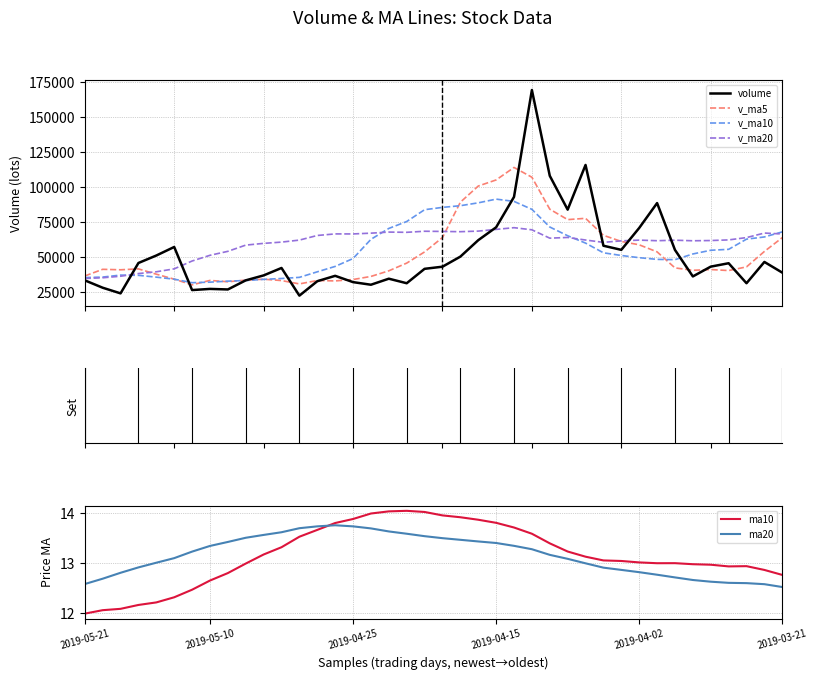

What is the average value of the volume series?

51694.9